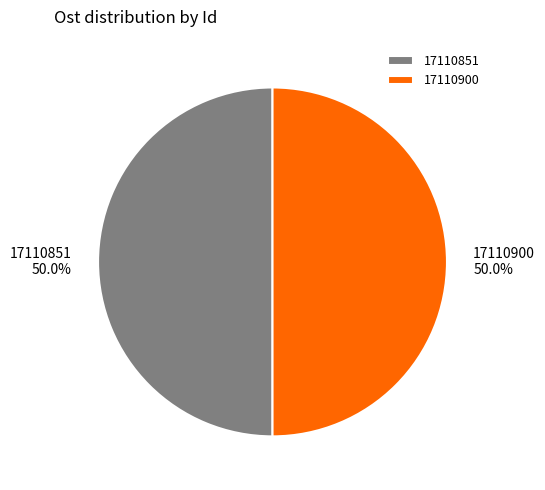

To the nearest percent, what portion does 17110900 represent?

50%